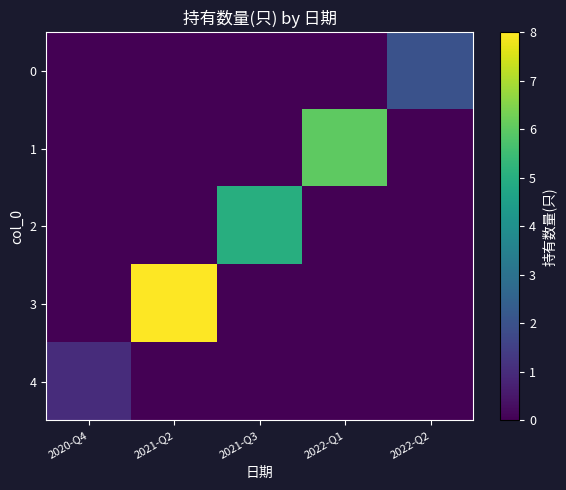

Which series has the widest spread of values?

3